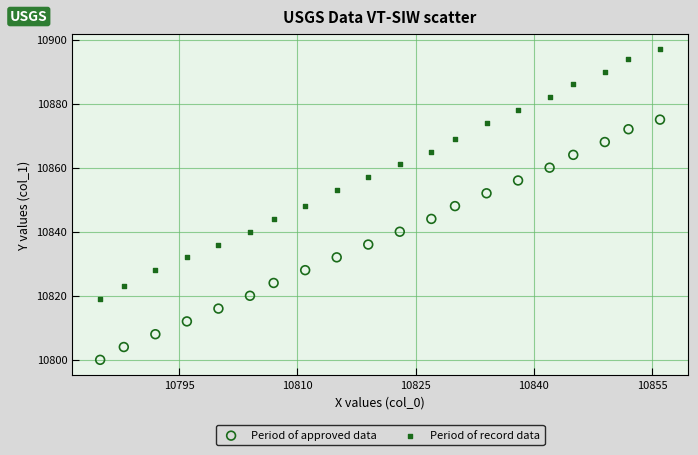

What are all the series names shown in the legend?

Period of approved data, Period of record data